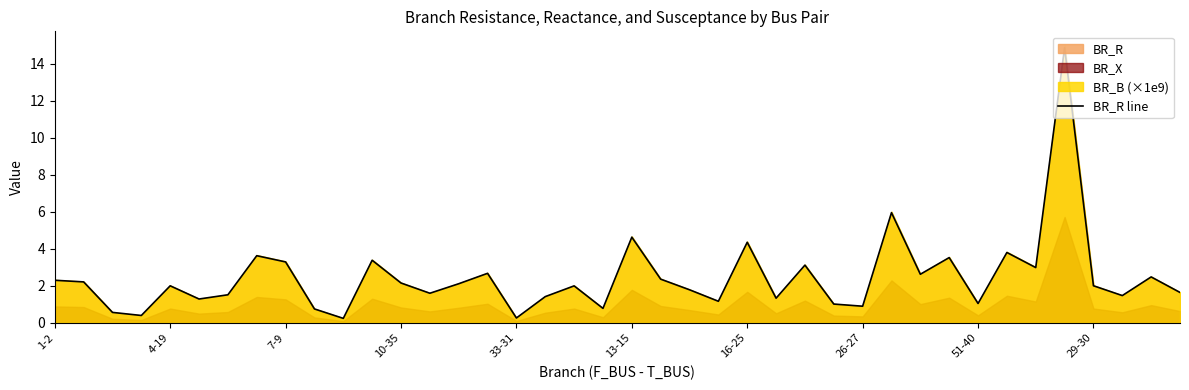

What is the label of the 14th point from the left?

13